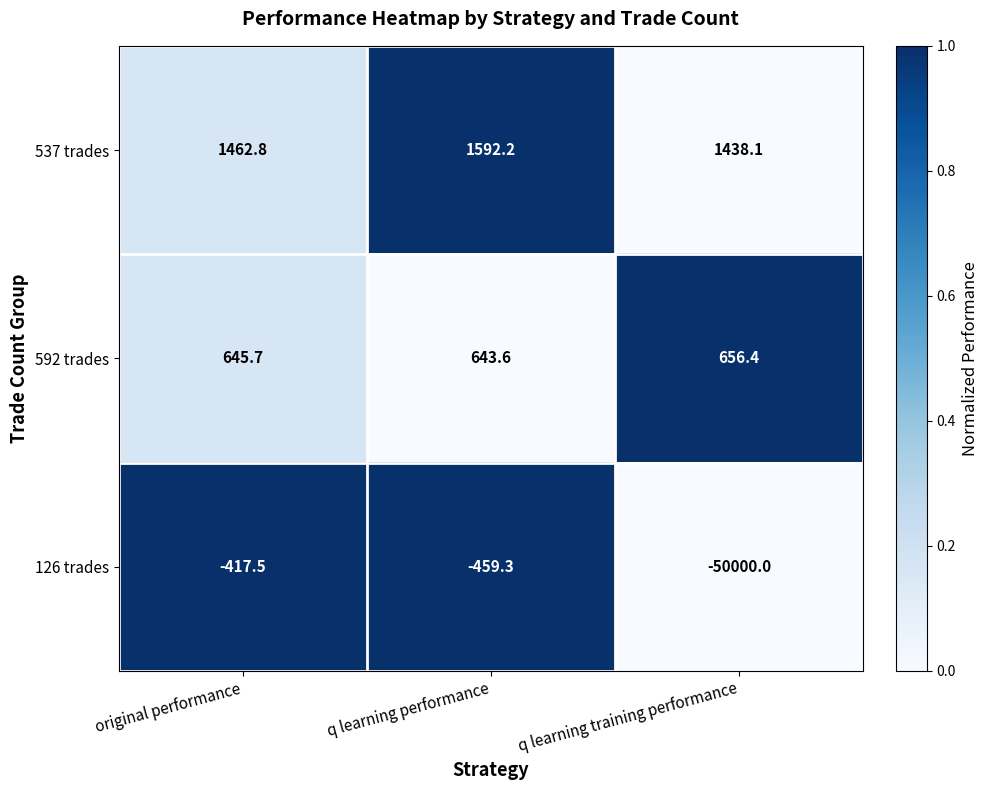

Reading left to right, extract all data points from this chart.

537 trades: 1462.8	1592.2	1438.1
592 trades: 645.7	643.6	656.4
126 trades: -417.5	-459.3	-50000.0